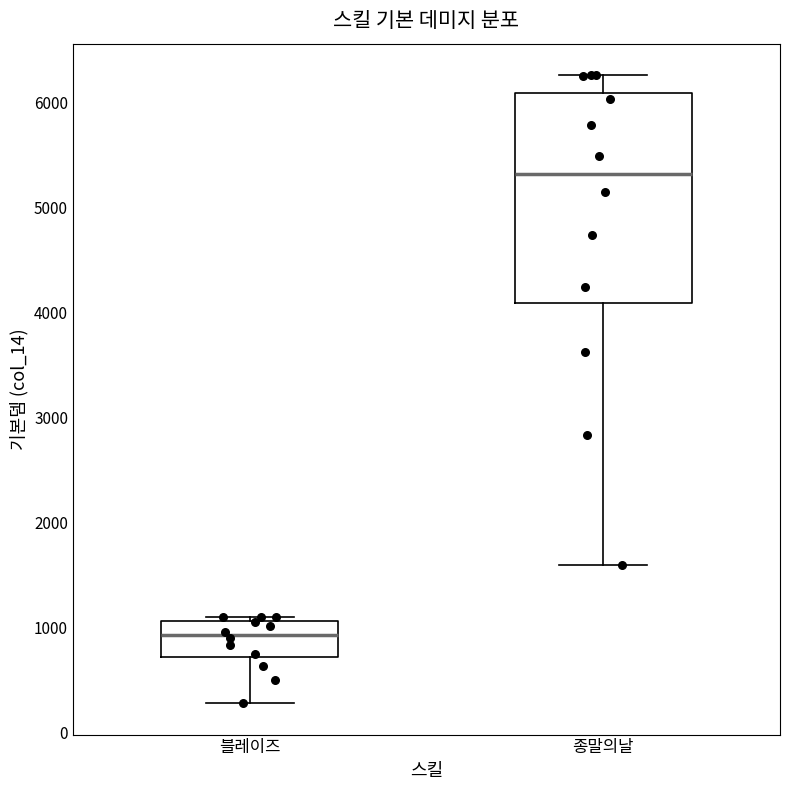

Reading left to right, read every box against the y-axis: the position of its median line, the range the box covers, and the ends of its whiskers. The values are not printed on the chart, so give them approximately, as read against the axis.

블레이즈: median 900, box 700 to 1100, whiskers 300 to 1100 (just above the box's upper edge)
종말의날: median 5300, box 4100 to 6100, whiskers 1600 to 6300